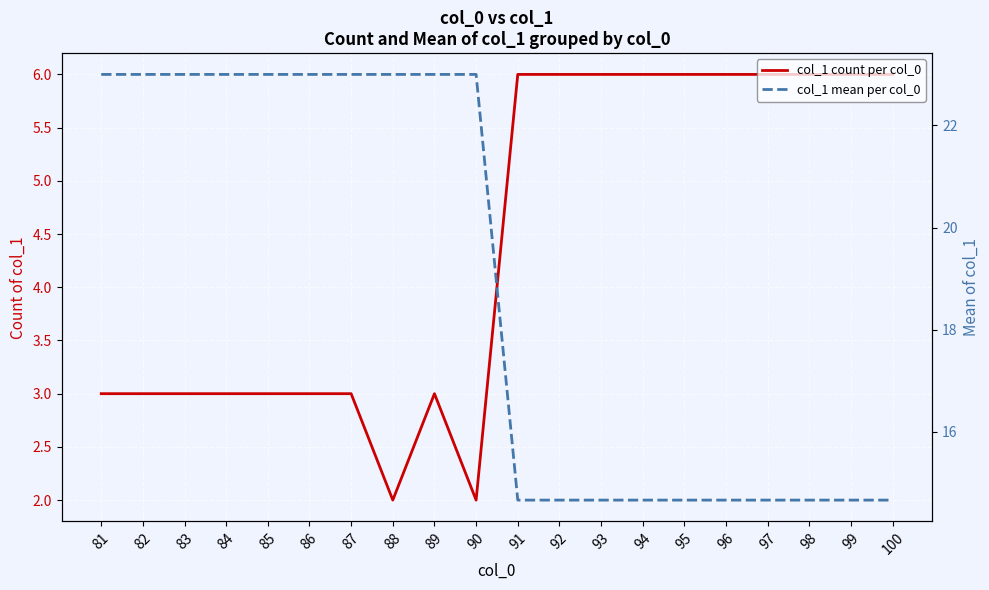

Reading left to right, what are all the values shown in this chart?

col_1 count per col_0: 81=3.0	82=3.0	83=3.0	84=3.0	85=3.0	86=3.0	87=3.0	88=2.0	89=3.0	90=2.0	91=6.0	92=6.0	93=6.0	94=6.0	95=6.0	96=6.0	97=6.0	98=6.0	99=6.0	100=6.0
col_1 mean per col_0: 81=23.0	82=23.0	83=23.0	84=23.0	85=23.0	86=23.0	87=23.0	88=23.0	89=23.0	90=23.0	91=14.7	92=14.7	93=14.7	94=14.7	95=14.7	96=14.7	97=14.7	98=14.7	99=14.7	100=14.7